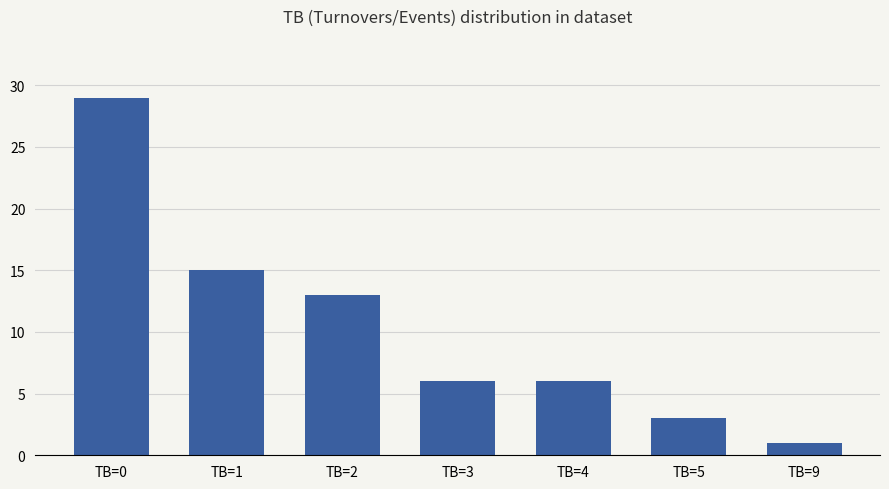

What is the average value?

10